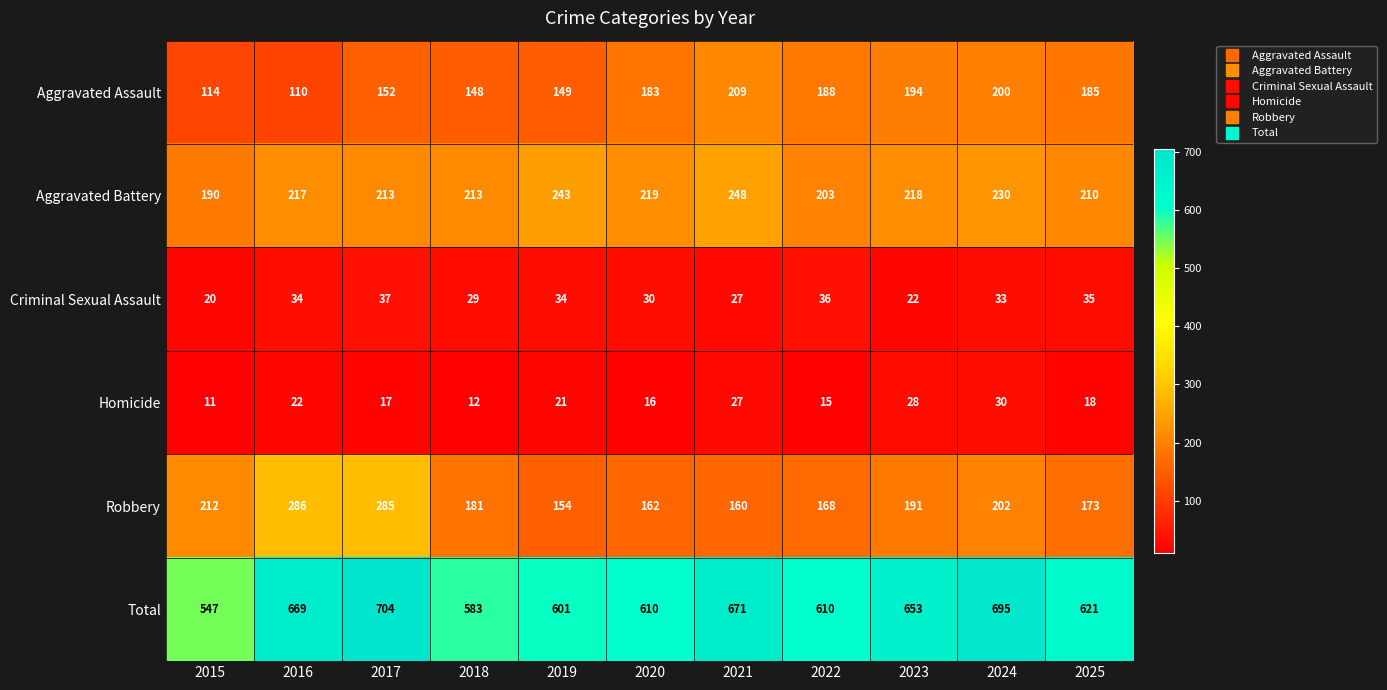

How many values in the Criminal Sexual Assault series are below 33?

5